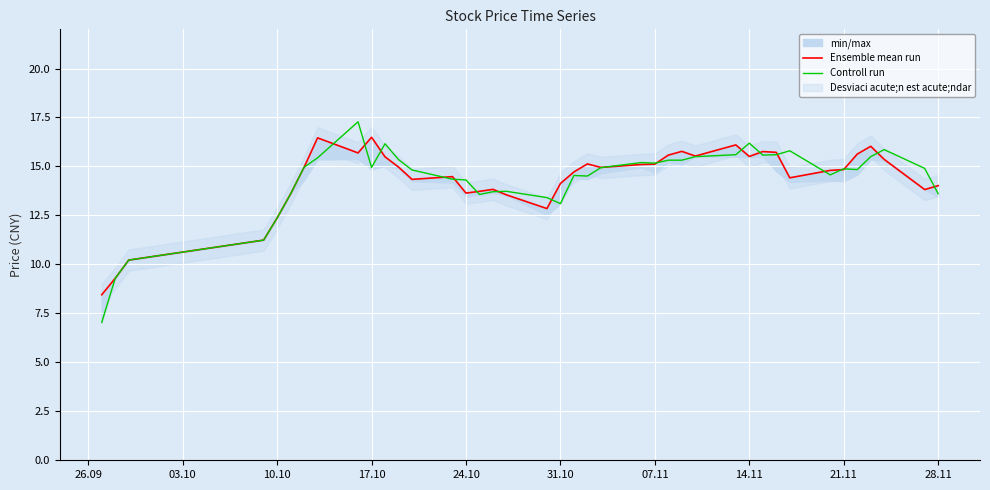

The value of Controll run at 28.11 is 13.6. True or false?

True